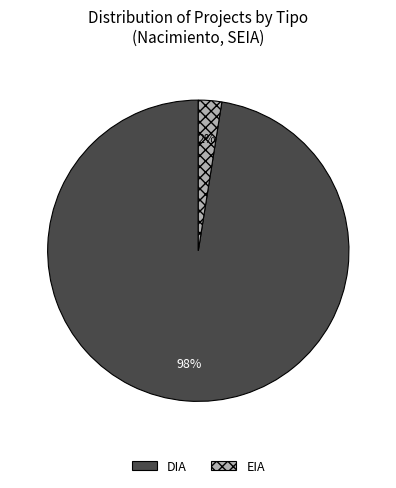

Is it true that DIA is 93% of the pie?

False